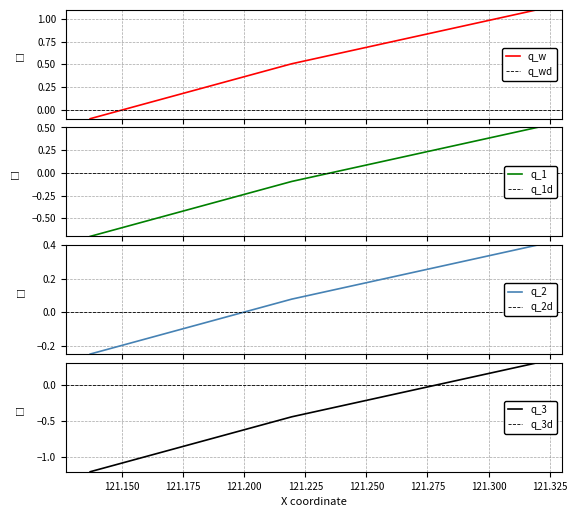

What is the minimum value shown in the chart?

-0.1